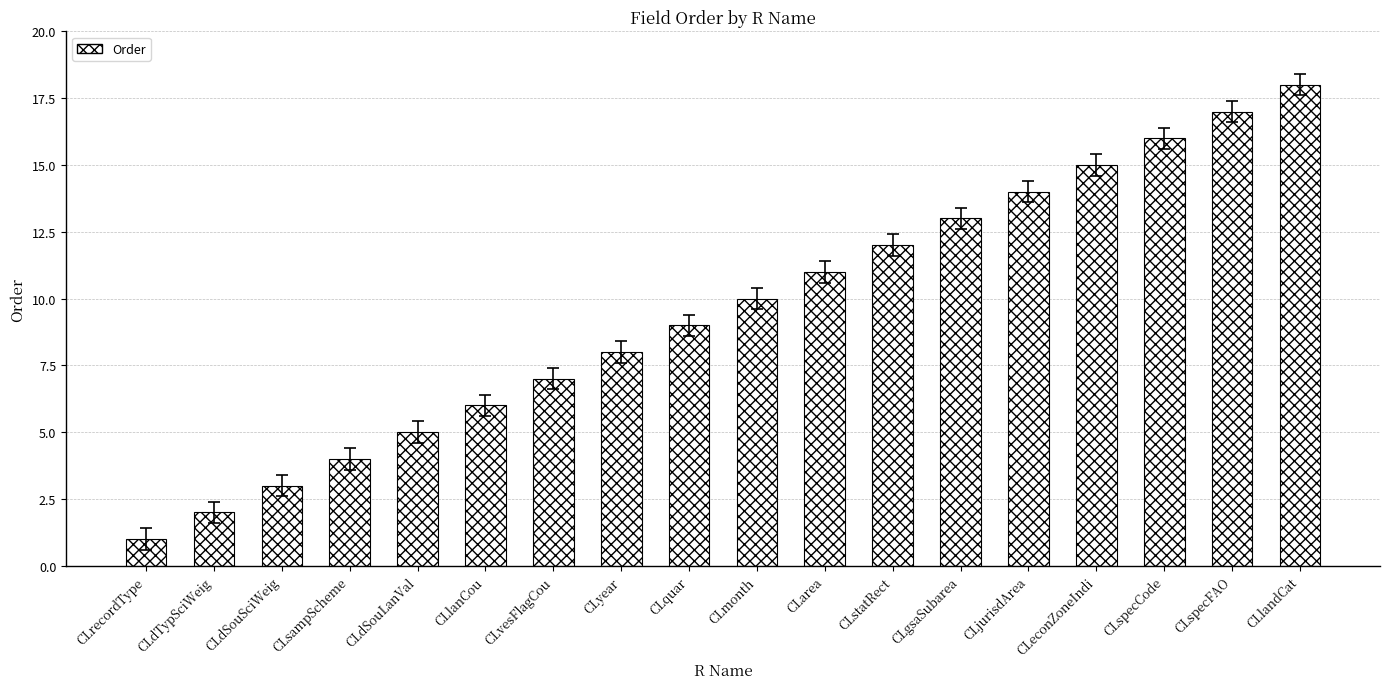

What is the change in value from CLeconZoneIndi to CLspecFAO?

+2